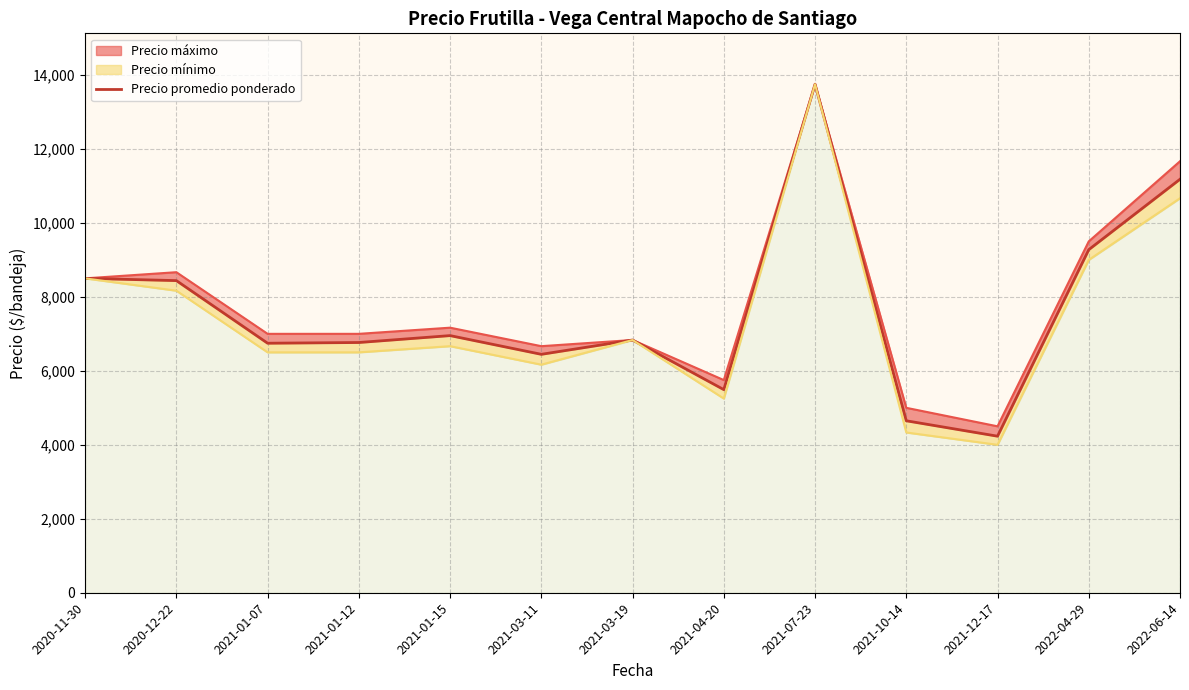

What value does the data have at 2021-12-17?

4232.7